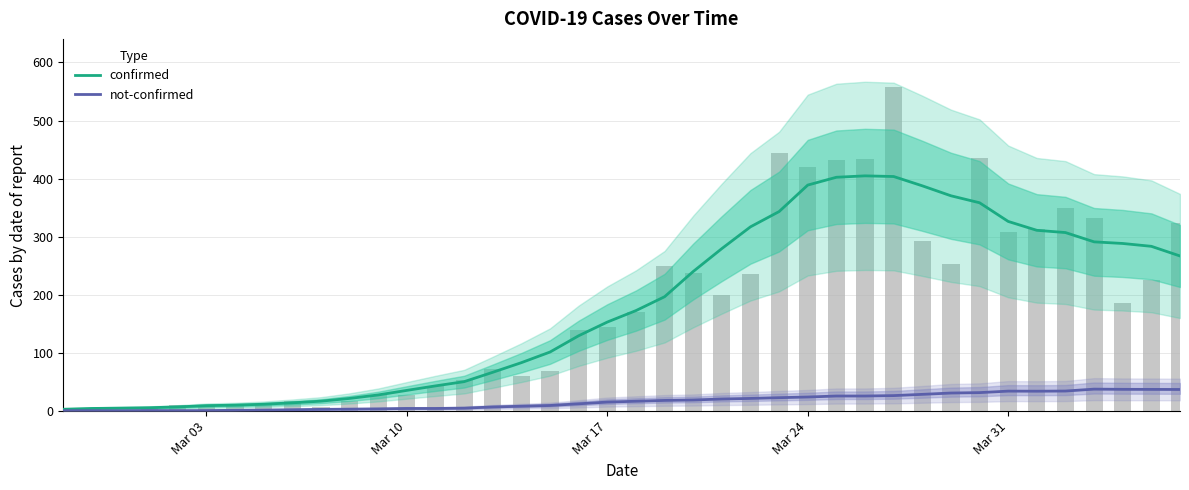

At how many categories does at least one series exceed 261?

17